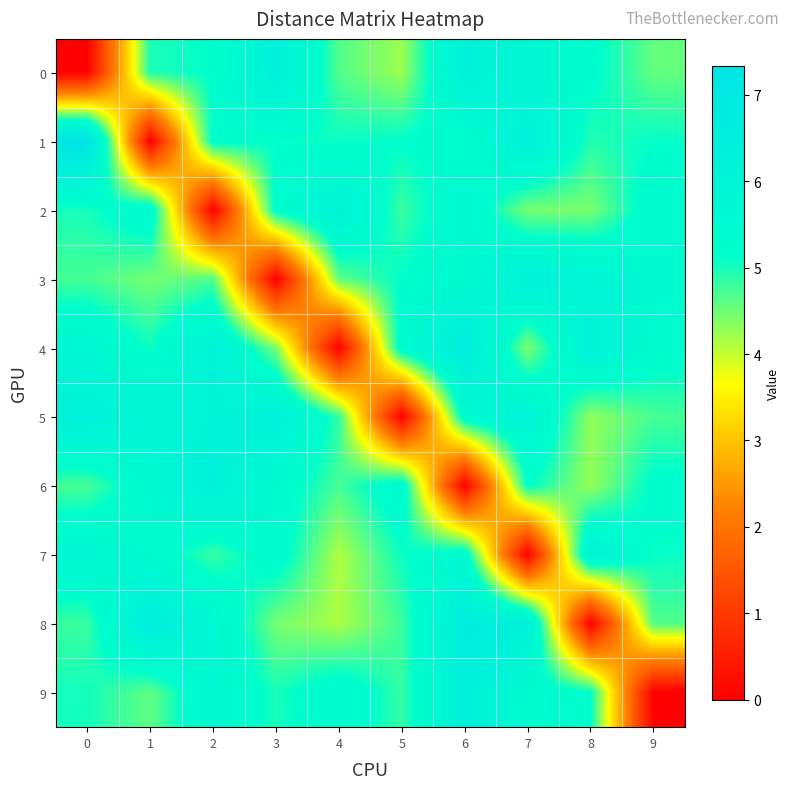

What is the total value across all series at 1?

48.0